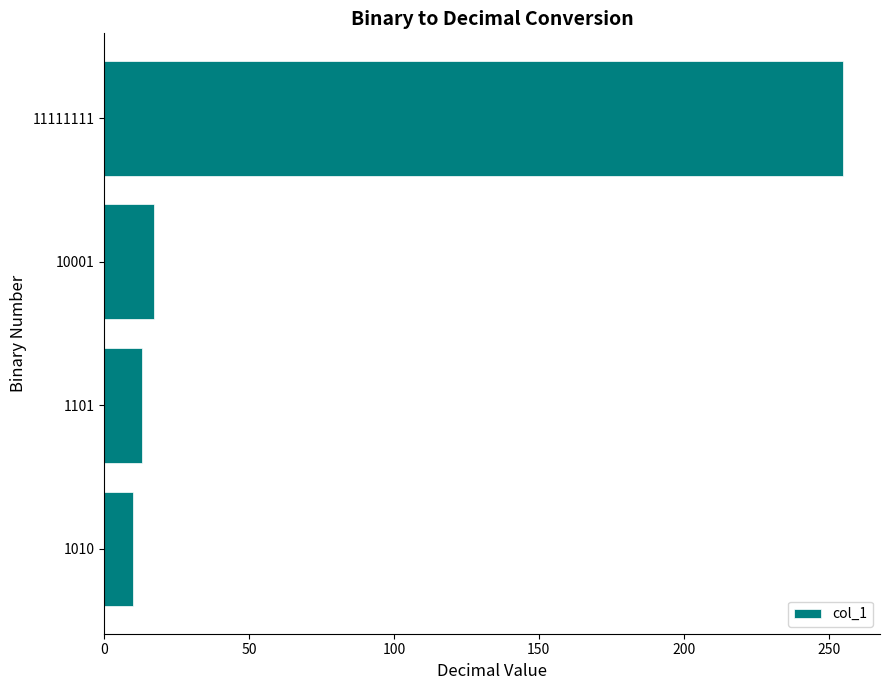

Reading bottom to top, extract all data points from this chart.

10	13	17	255